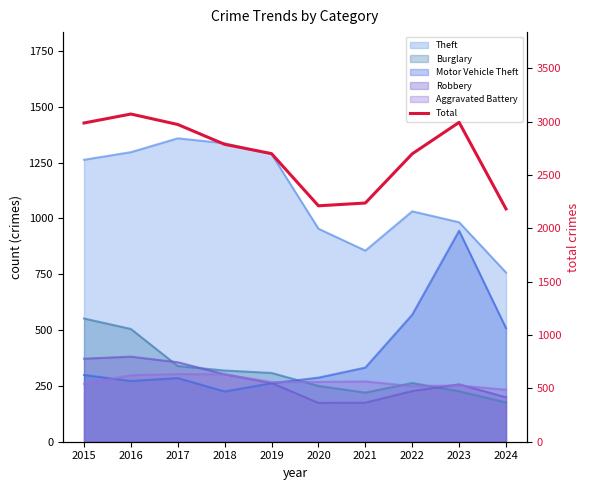

What is the greatest value displayed?

3071